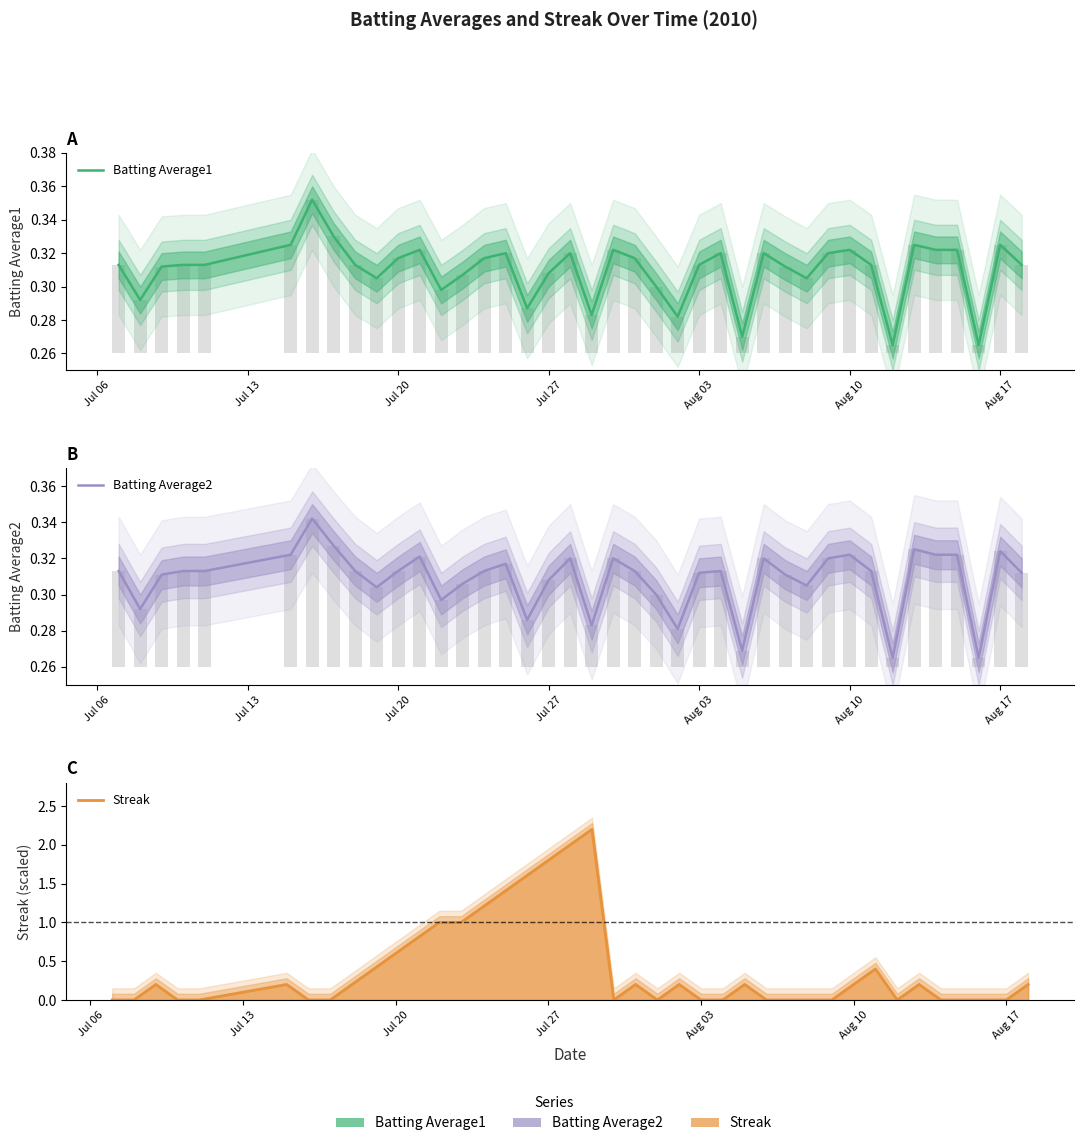

What is the difference between the maximum and minimum values in the Streak series?

2.2